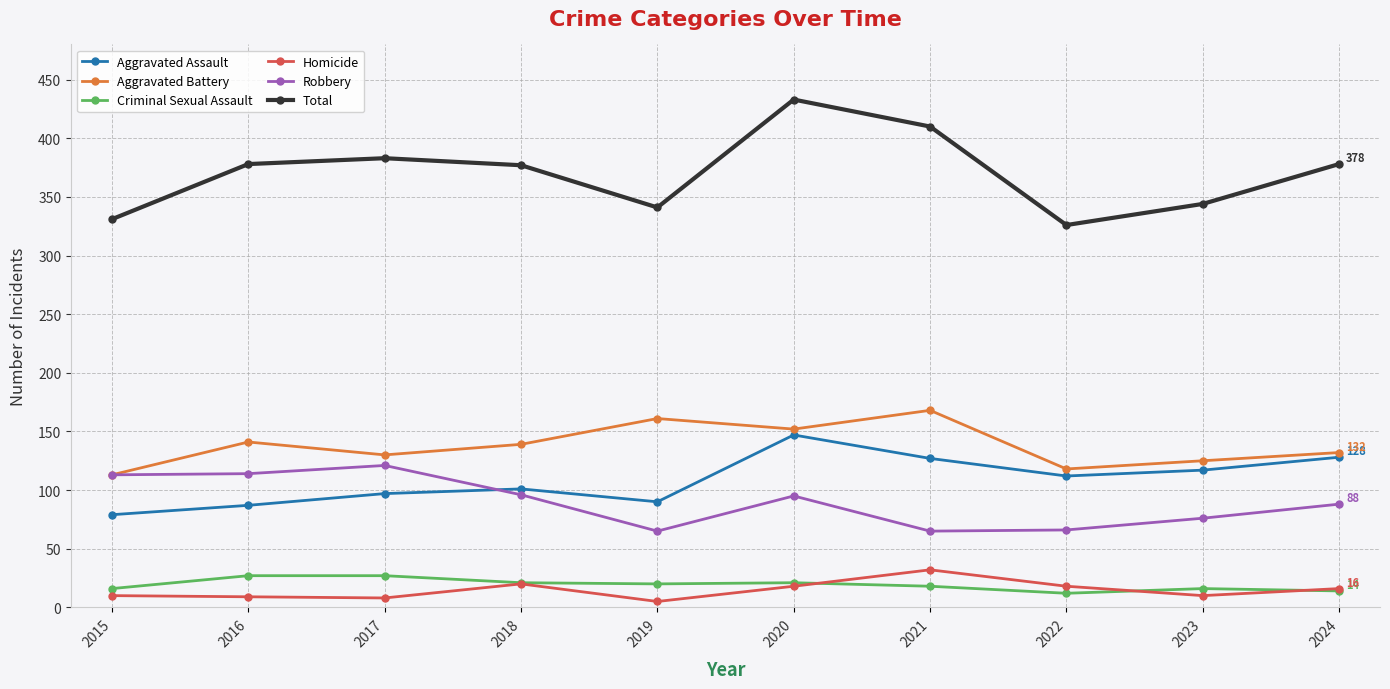

True or false: Aggravated Battery and Aggravated Assault cross at least once.

False